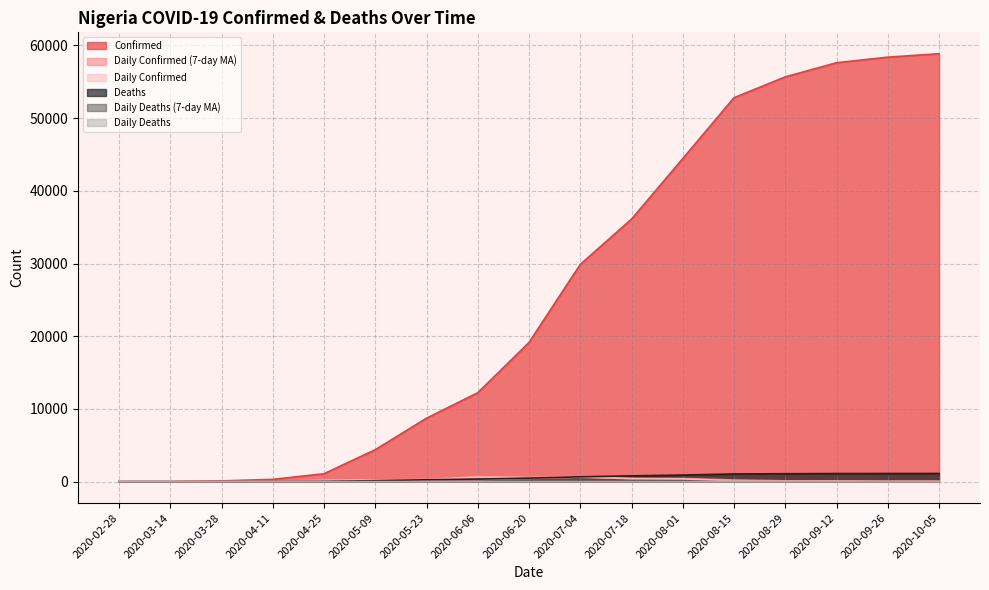

Reading right to left, what are all the values shown in this chart?

Confirmed: 58848.0	58377.0	57612.0	55663.0	52800.0	44433.0	36107.0	29879.0	19147.0	12233.0	8733.0	4399.0	1095.0	318.0	111.0	2.0	1.0
Daily Confirmed (7-day MA): 38.6	50.0	85.7	119.4	233.6	436.6	407.1	603.1	436.0	271.7	216.4	182.0	57.1	19.7	10.0	0.1	0.1
Daily Confirmed: 55.0	50.0	96.0	85.0	118.0	385.0	436.0	664.0	573.0	663.0	282.0	239.0	196.0	46.0	25.0	1.0	1.0
Deaths: 1129.0	1126.0	1118.0	1094.0	1064.0	912.0	800.0	669.0	491.0	355.0	261.0	146.0	32.0	10.0	2.0	0.0	0.0
Daily Deaths (7-day MA): 0.6	0.7	1.6	2.1	3.9	7.1	8.4	11.1	11.6	8.6	6.7	4.6	2.0	0.6	0.3	0.0	0.0
Daily Deaths: 1.0	1.0	2.0	1.0	2.0	6.0	5.0	9.0	12.0	15.0	5.0	6.0	5.0	2.0	1.0	0.0	0.0